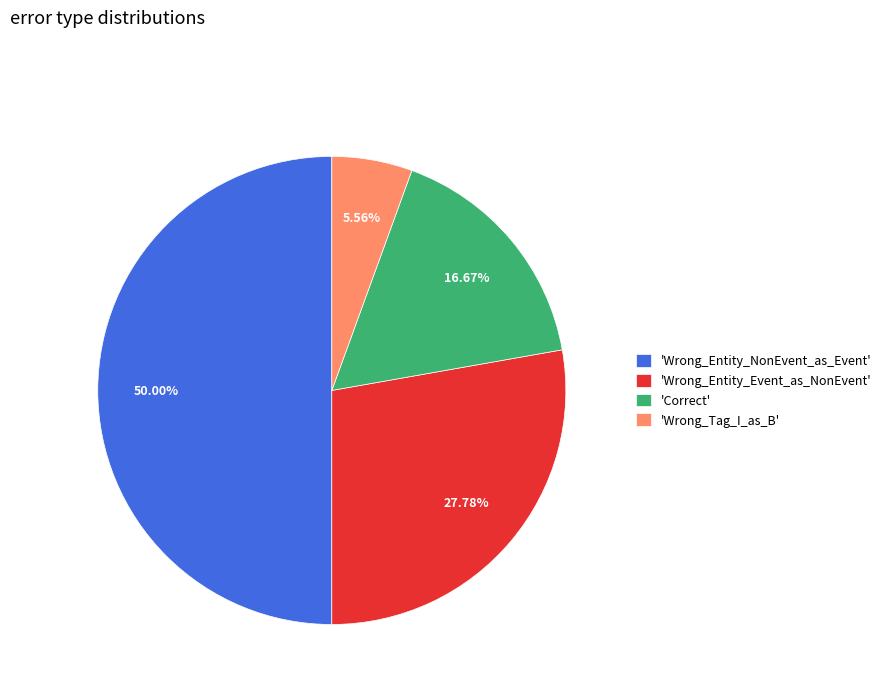

Is 'Wrong_Tag_I_as_B' the majority of the pie?

No